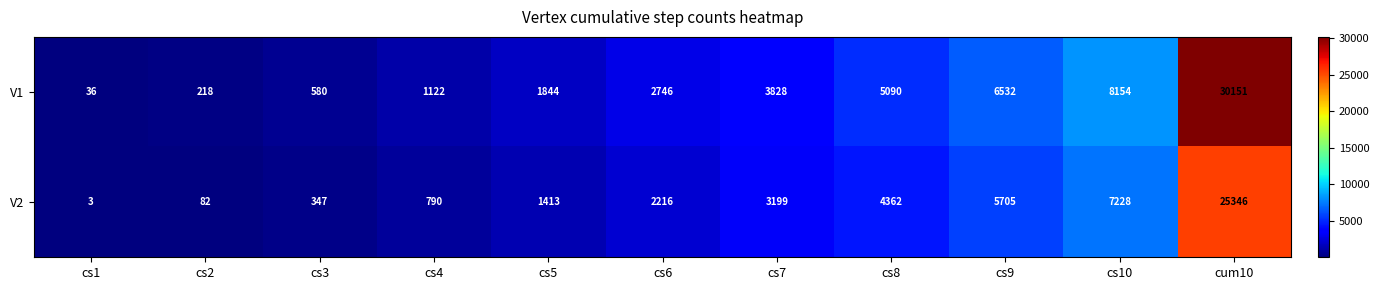

Where is V2 nearest to the value 12674?

cs10